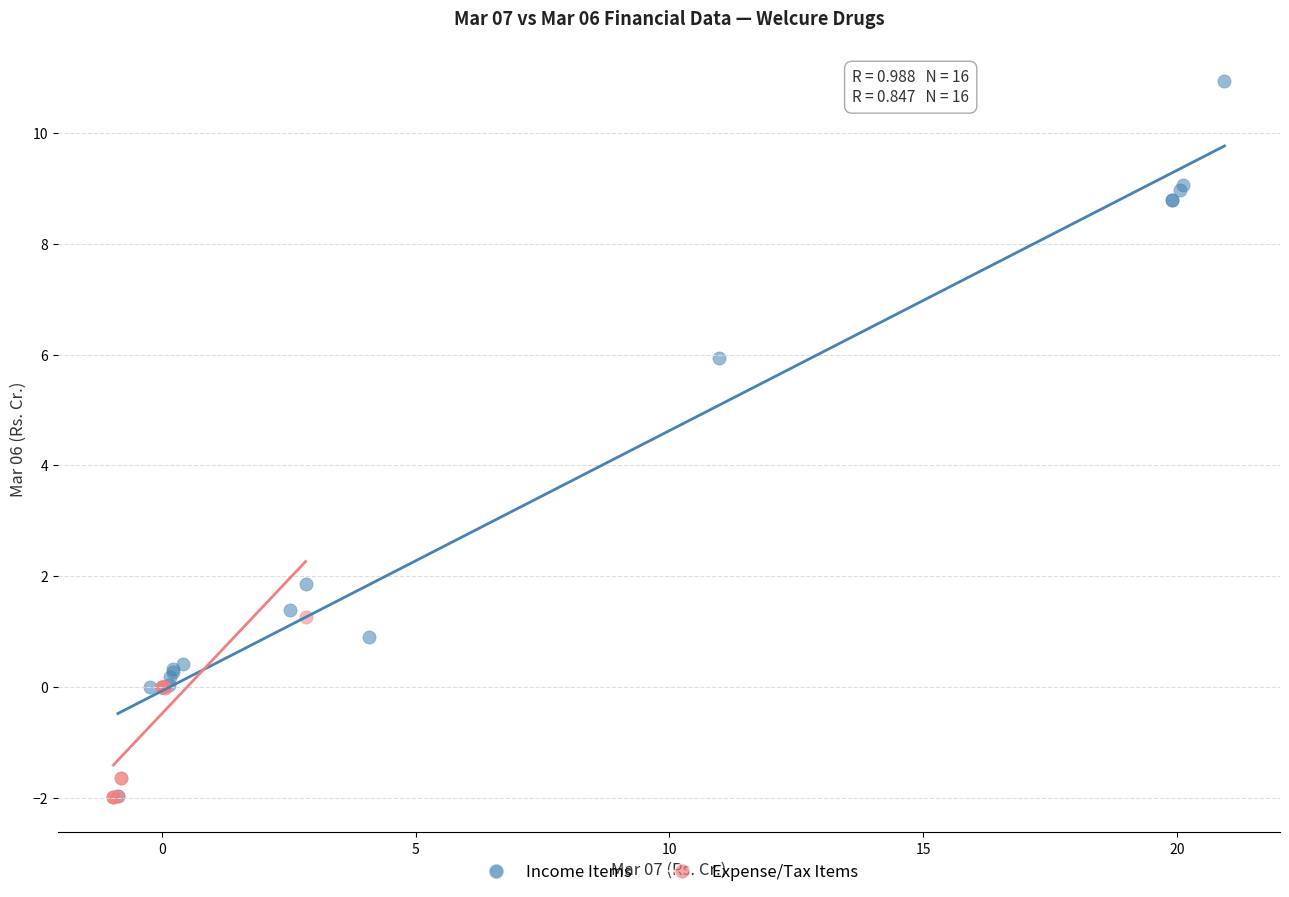

What are all the series names shown in the legend?

Income Items, Expense/Tax Items